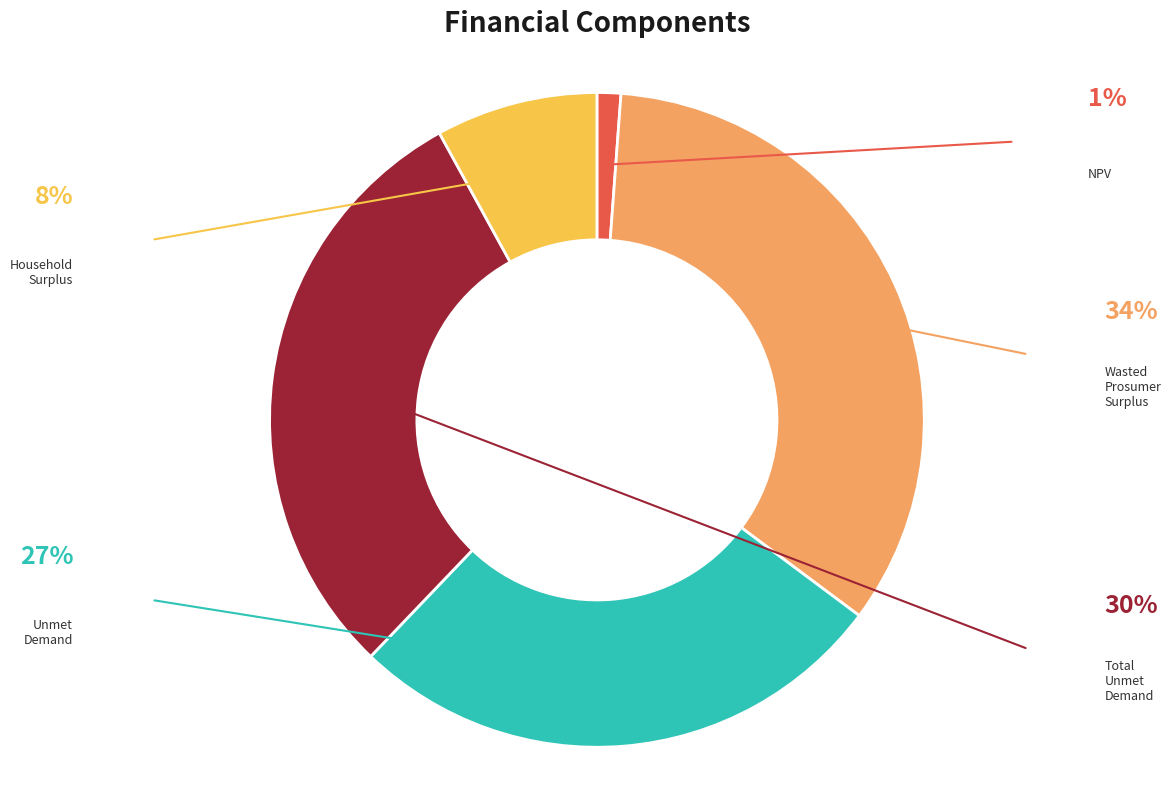

Is there any slice that represents more than half of the pie?

No